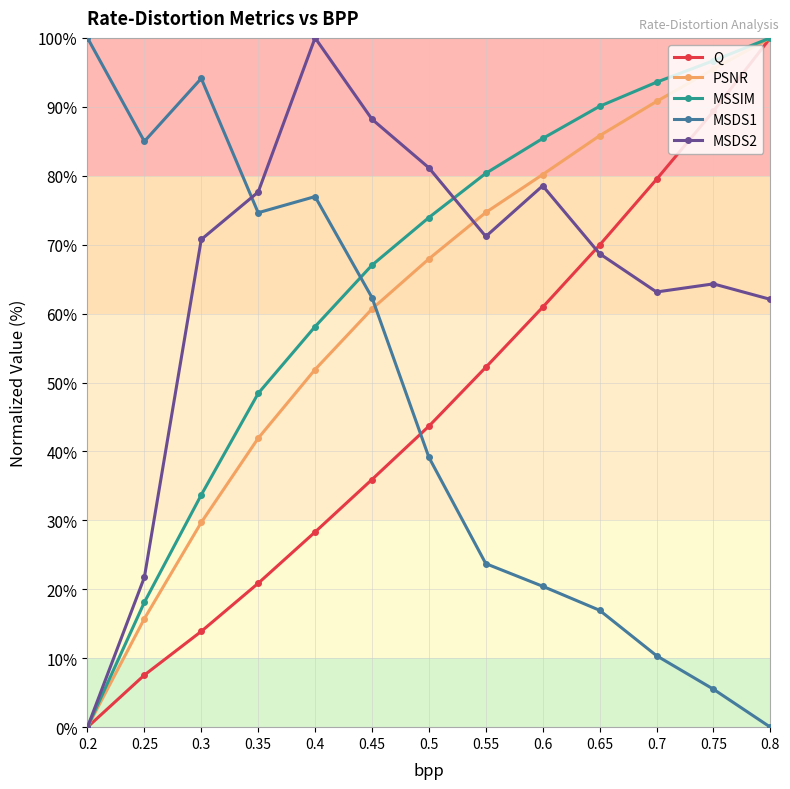

How many values in the MSSIM series exceed 73?

7